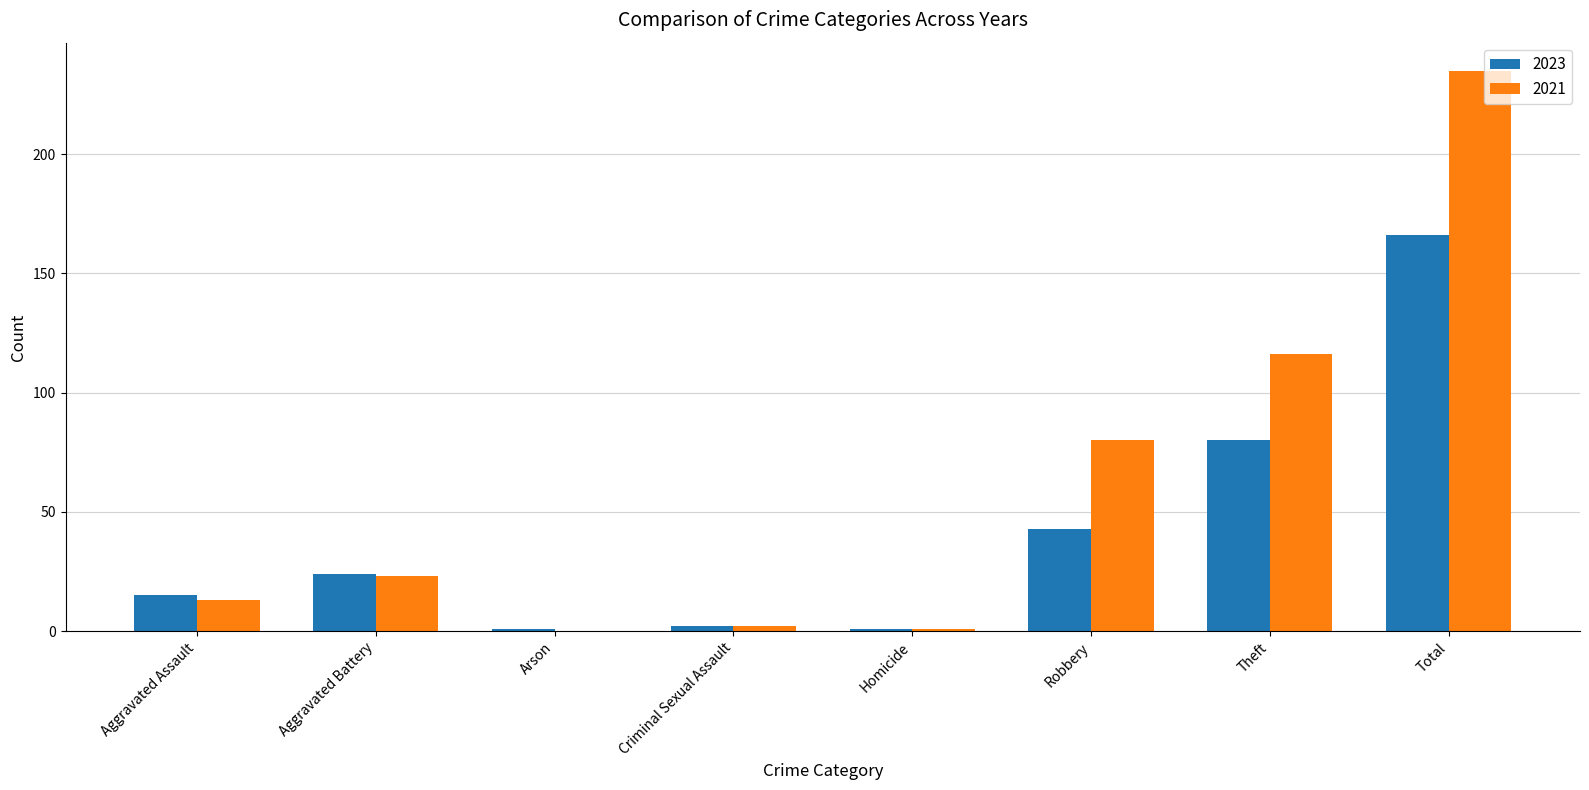

Which category has the highest value in the 2023 series?

Total